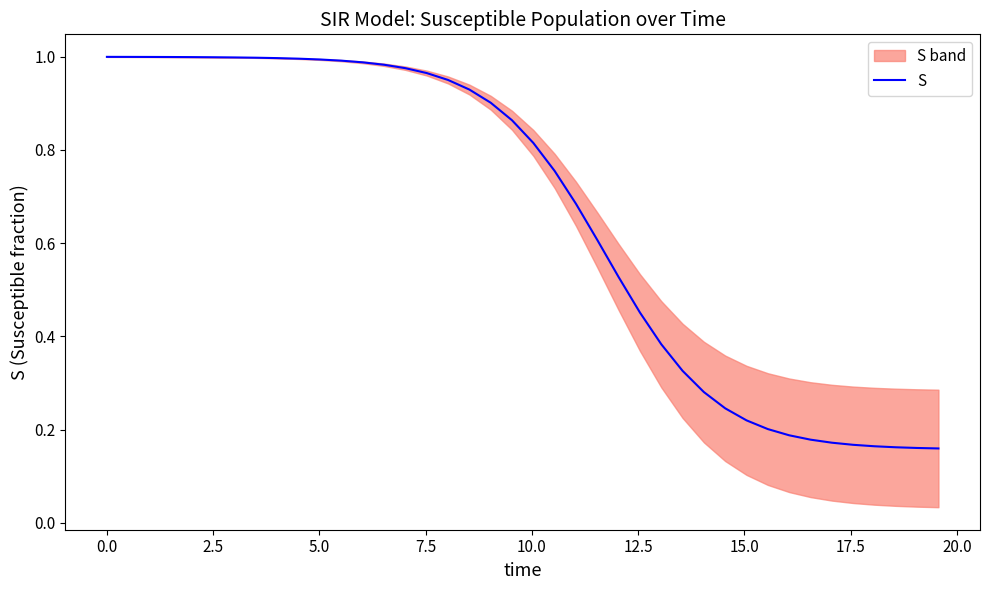

The value at 13 is 0.2. True or false?

False